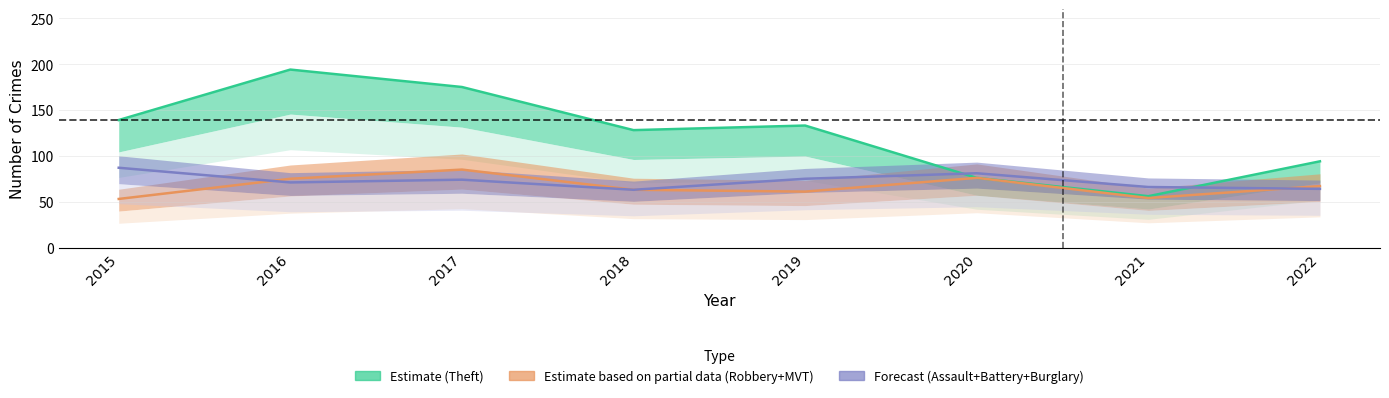

In Robbery, how many points are lower than both neighbors (excluding endpoints)?

2